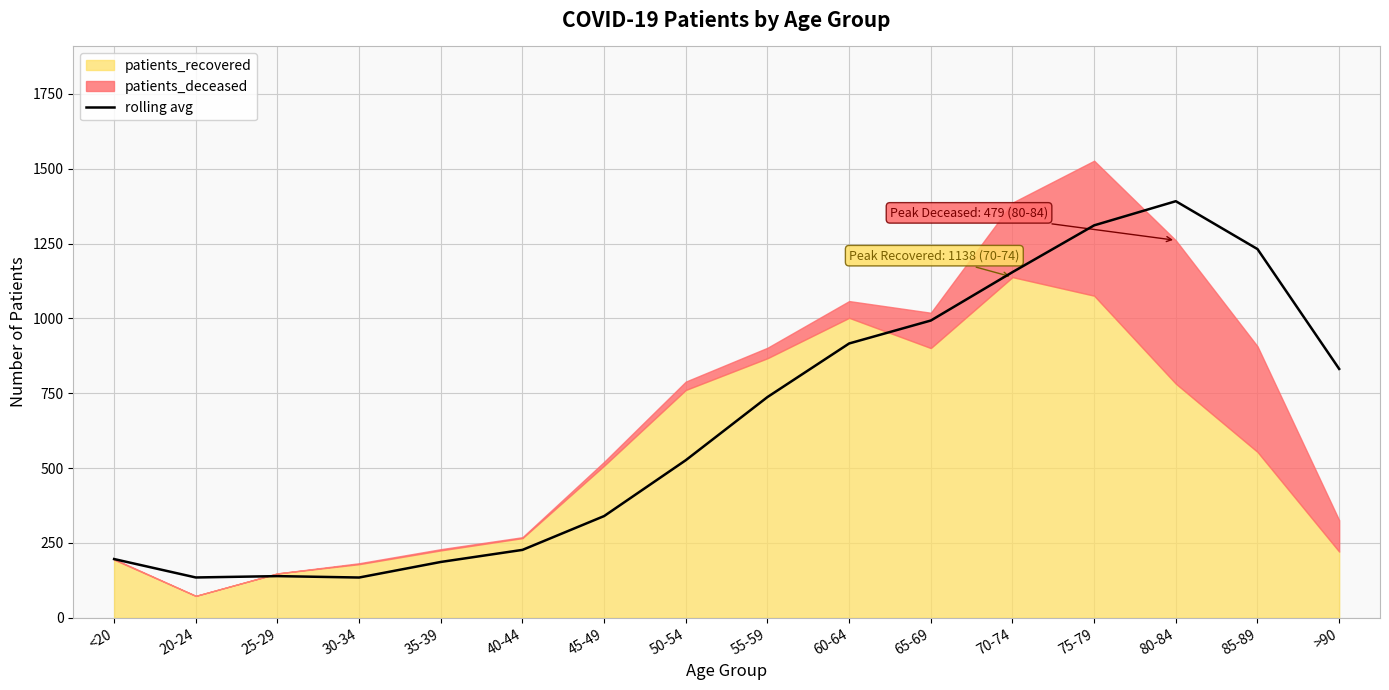

What is the label of the 5th point from the right?

70-74